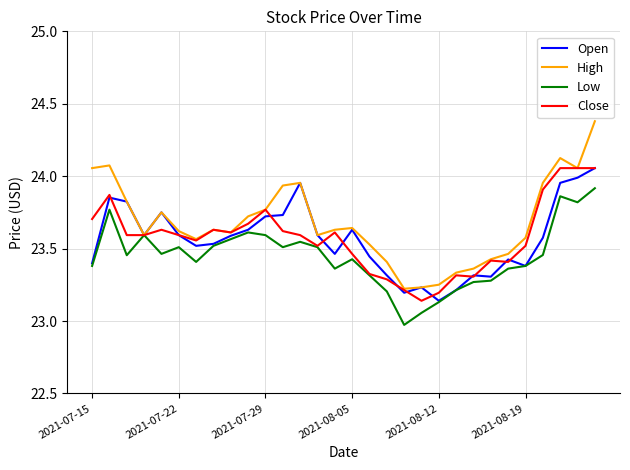

Which series has the largest total across all categories?

High